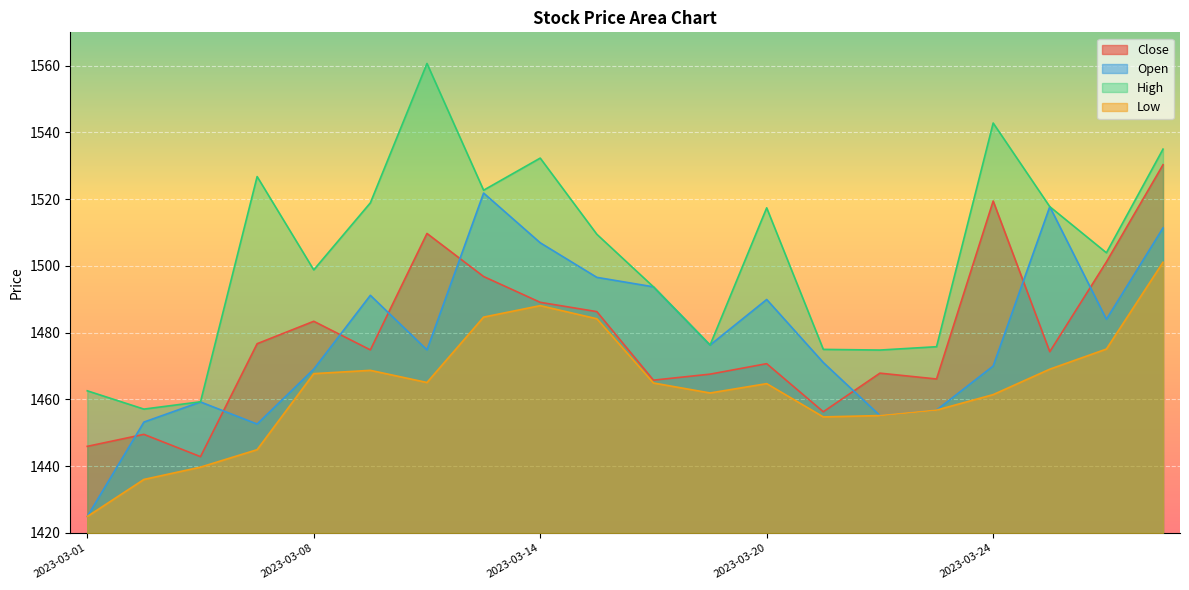

What is the difference between the highest and lowest values at 2023-03-08?

31.1